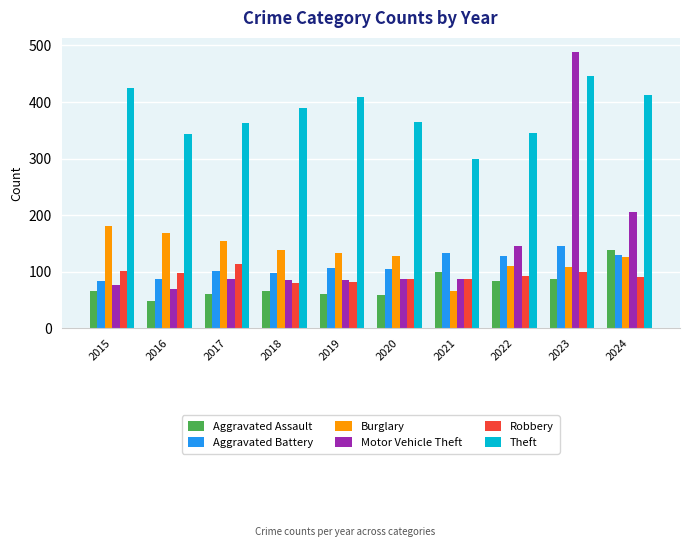

Read the Aggravated Assault value at 2018, to the nearest 10.

70